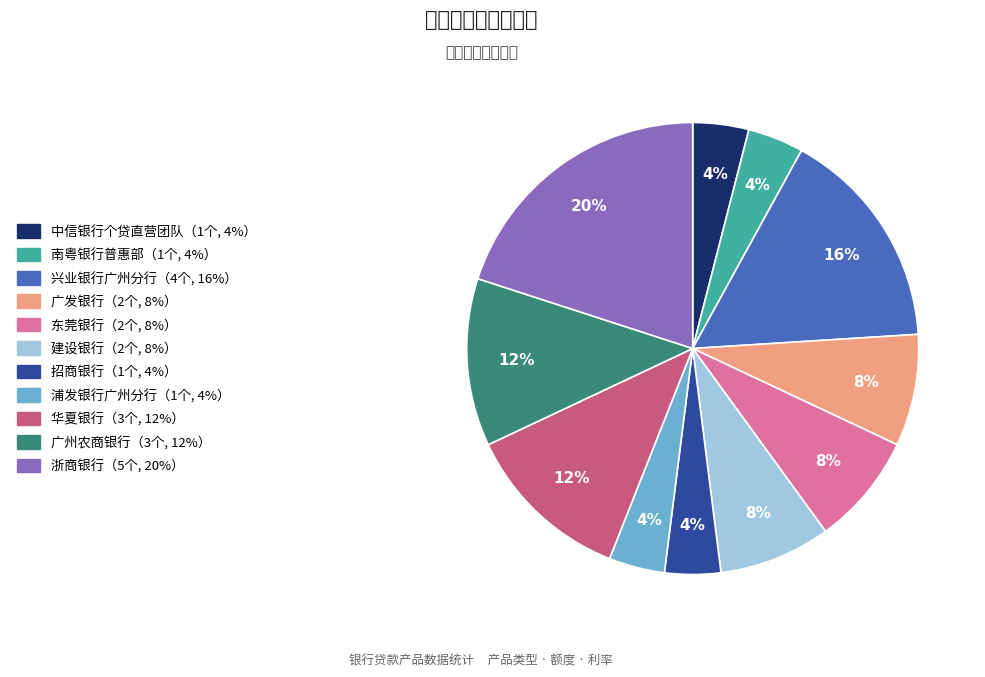

To the nearest percent, what is the average slice percentage?

9%